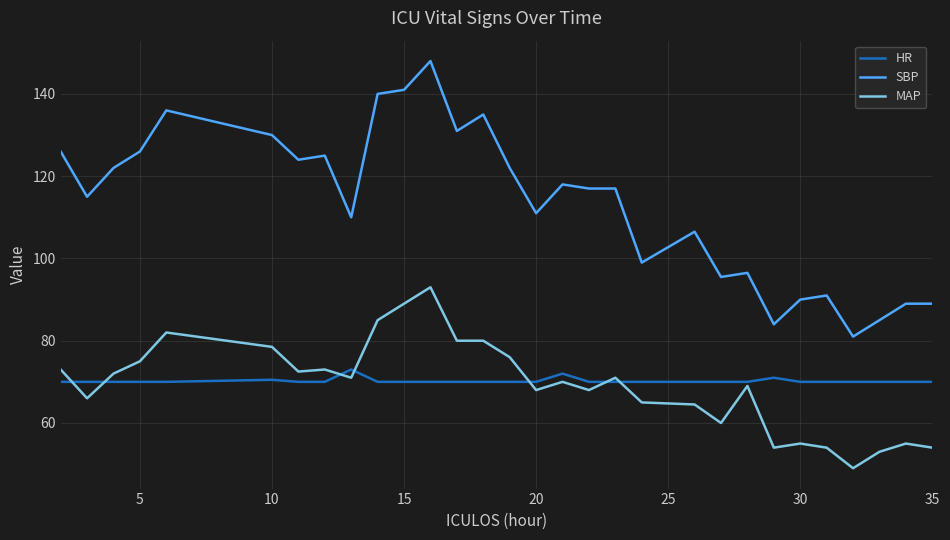

Which series has the largest range (max minus min)?

SBP